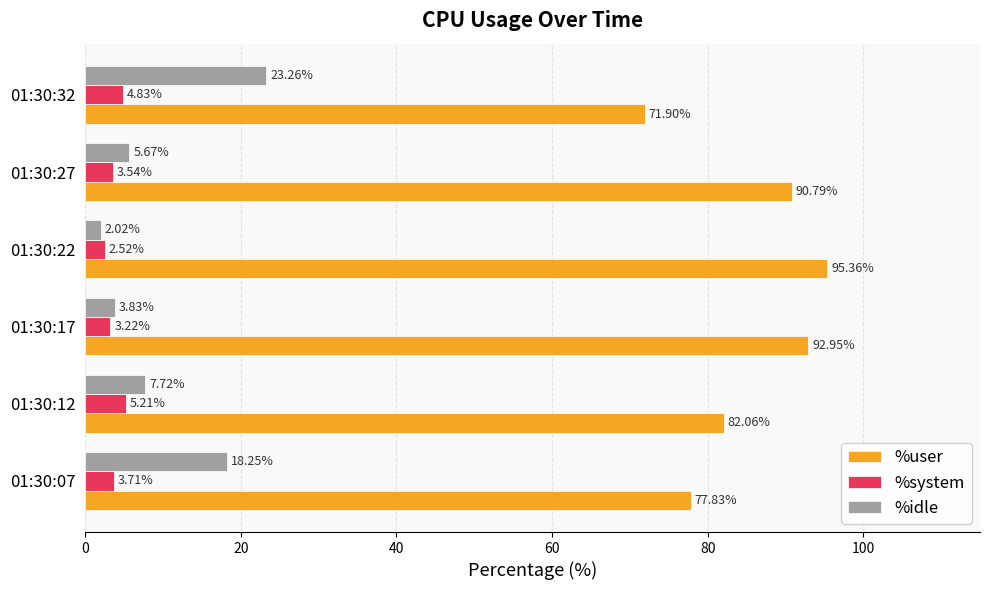

Which series has the widest spread of values?

%user